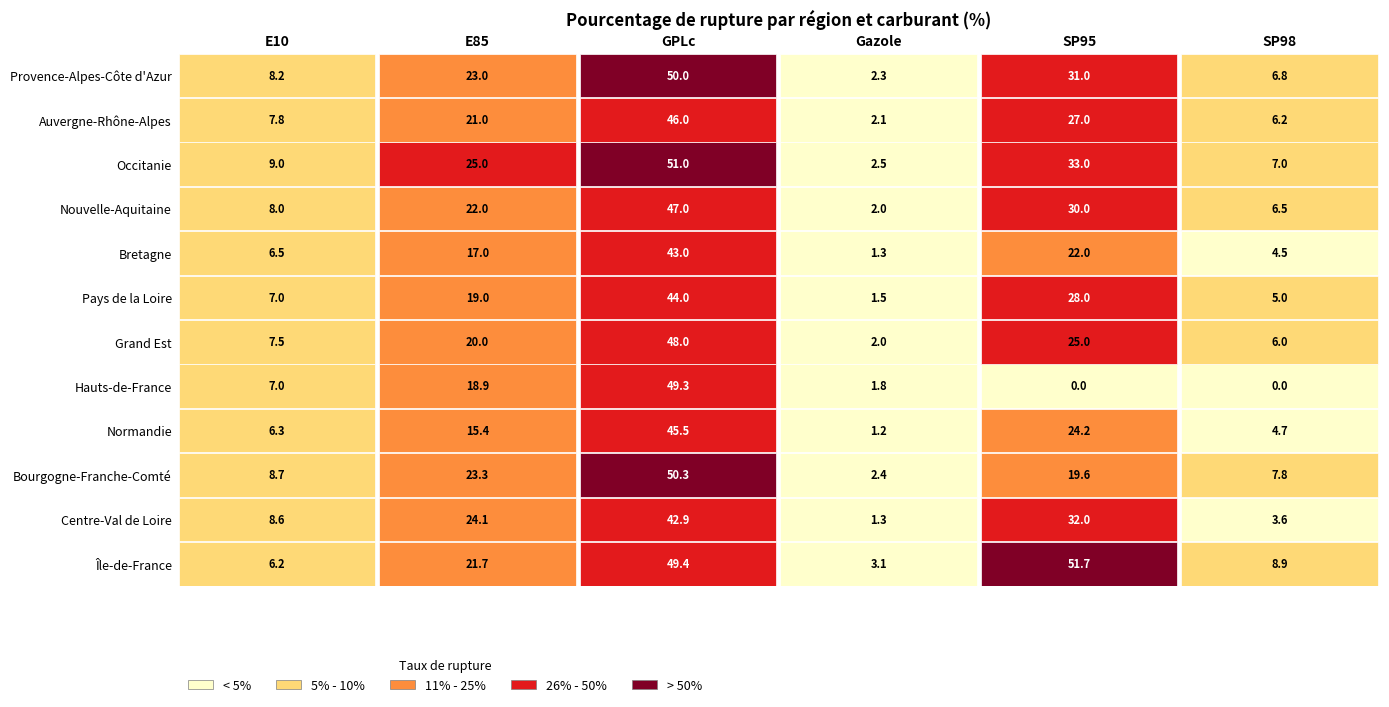

What is the spread (max minus min) of values at SP98?

8.9